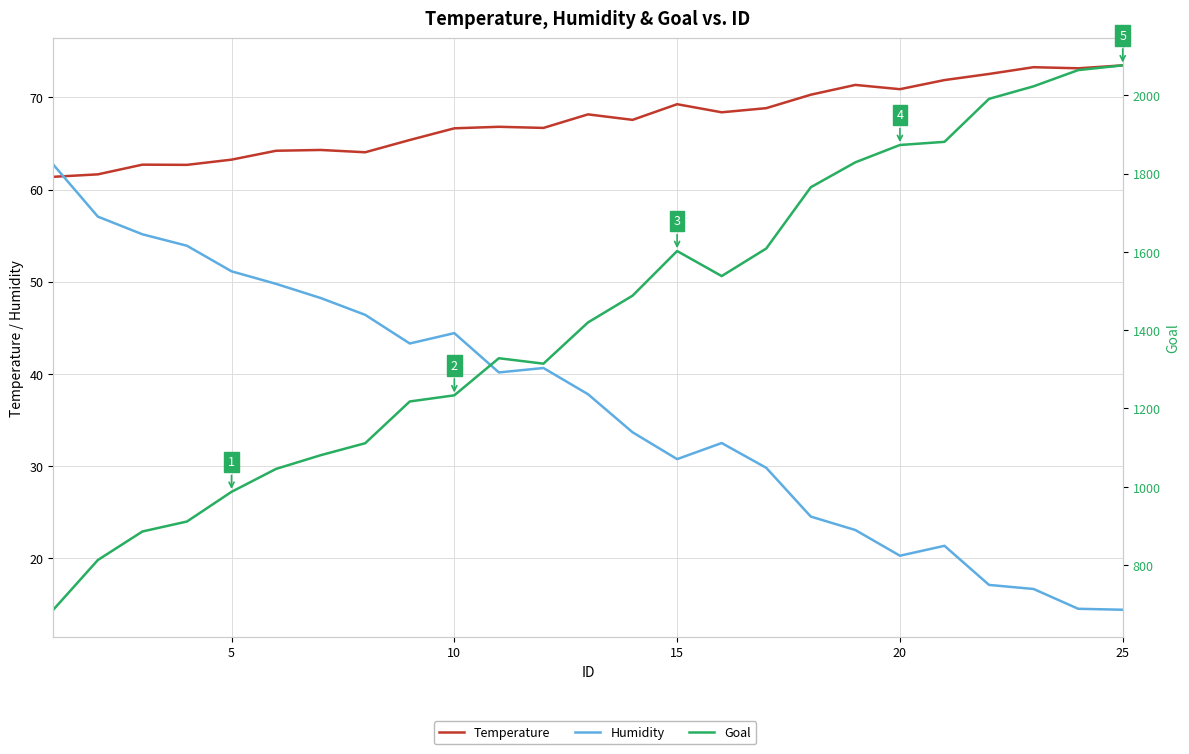

How many data points does each series have?

25